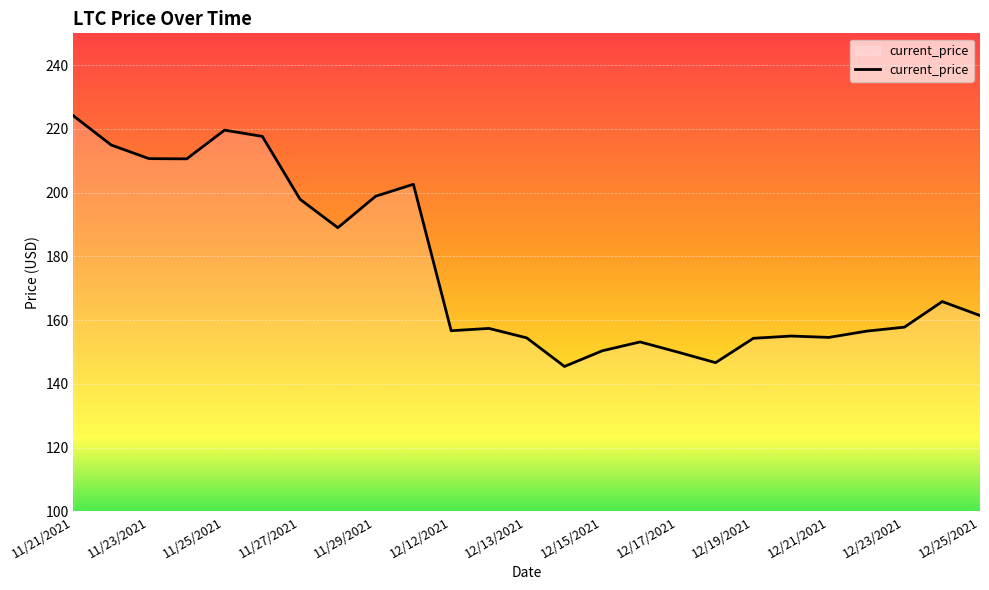

What is the greatest value displayed?

224.1